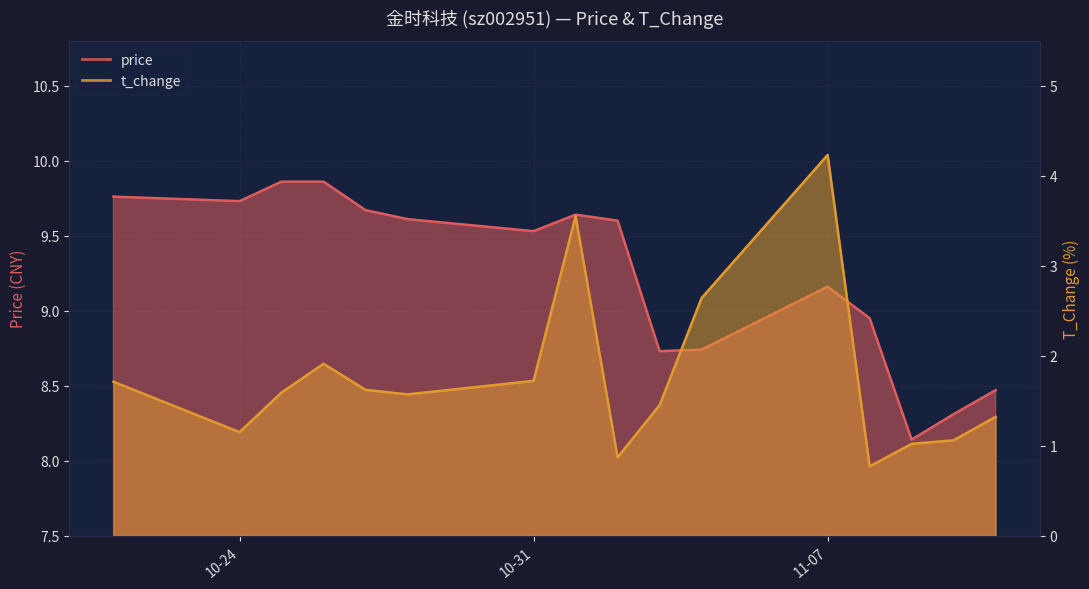

The value of price at 2022-10-25 is 9.9. True or false?

True